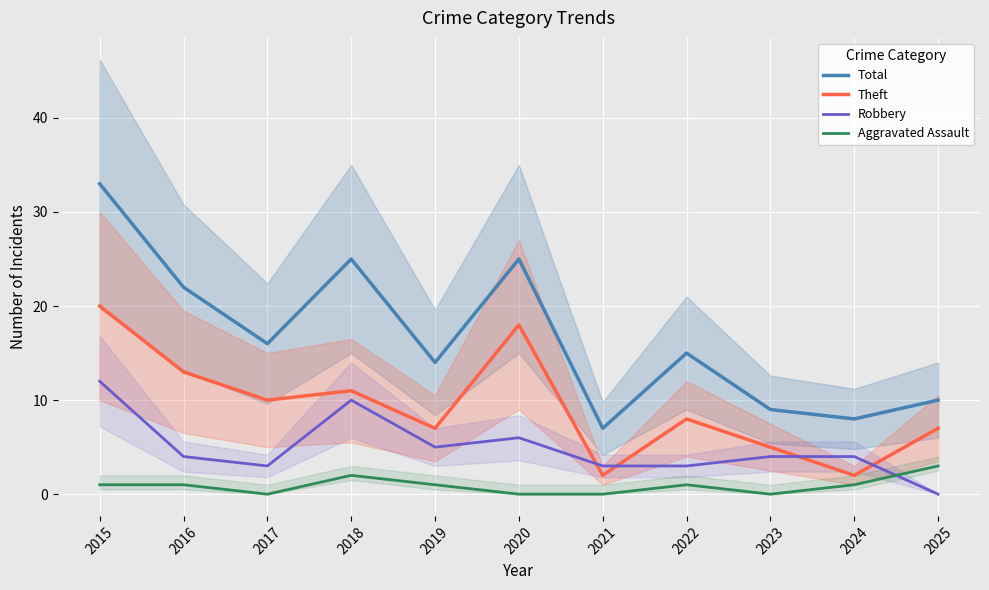

True or false: Theft has more than 2 points higher than both neighbors.

True